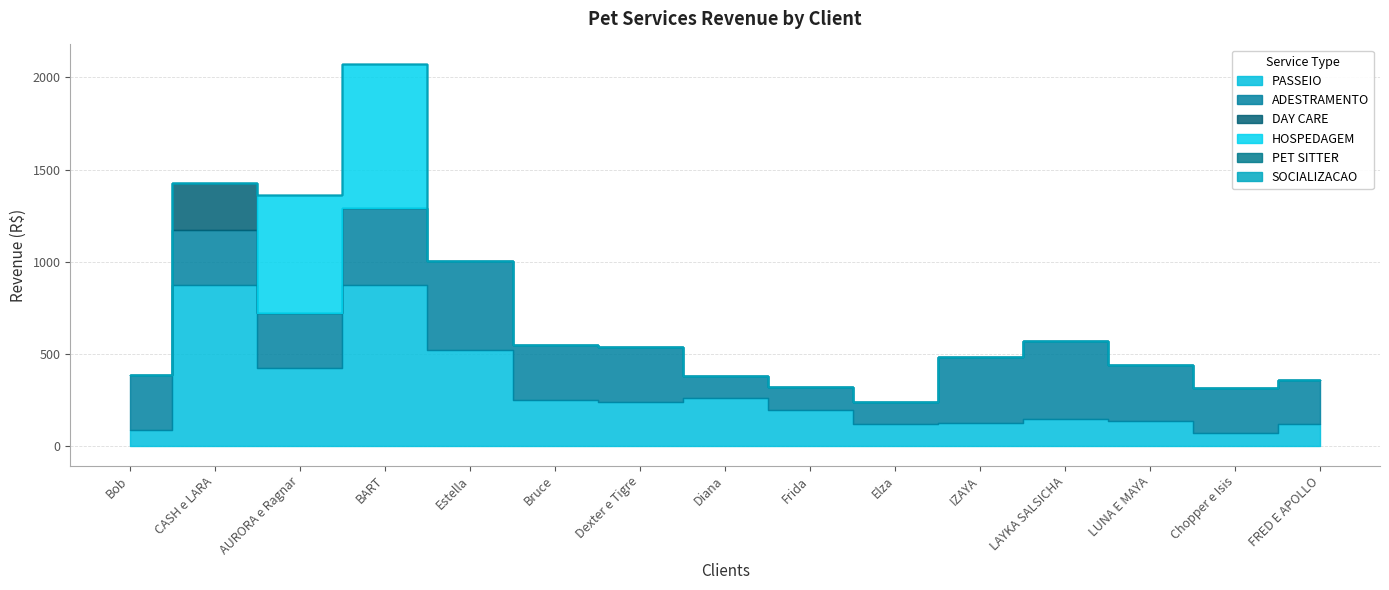

What is the spread (max minus min) of values at Diana?

260